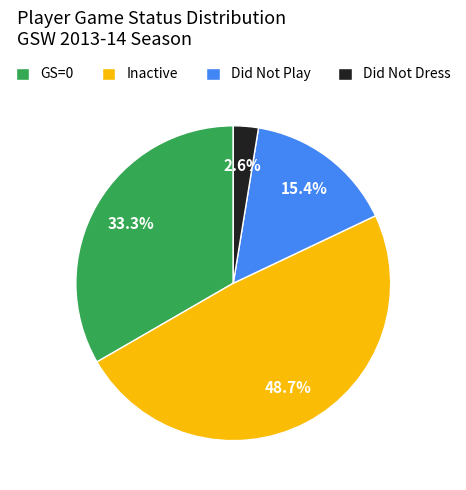

Does Did Not Dress account for over 50% of the chart?

No